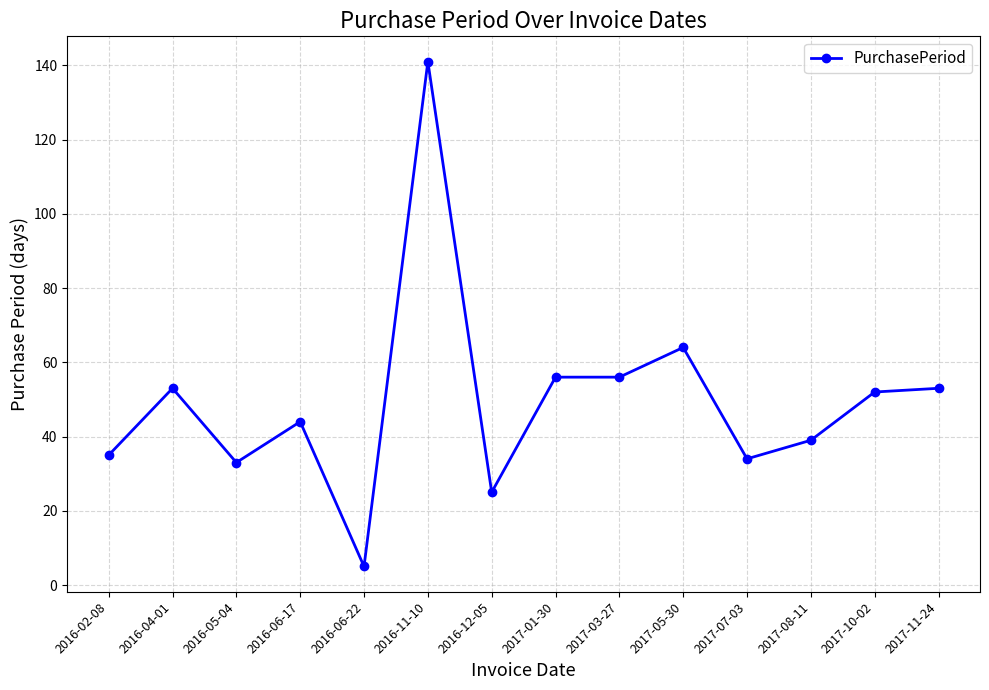

What is the ratio of the value at 2017-08-11 to the value at 2017-05-30?

0.6